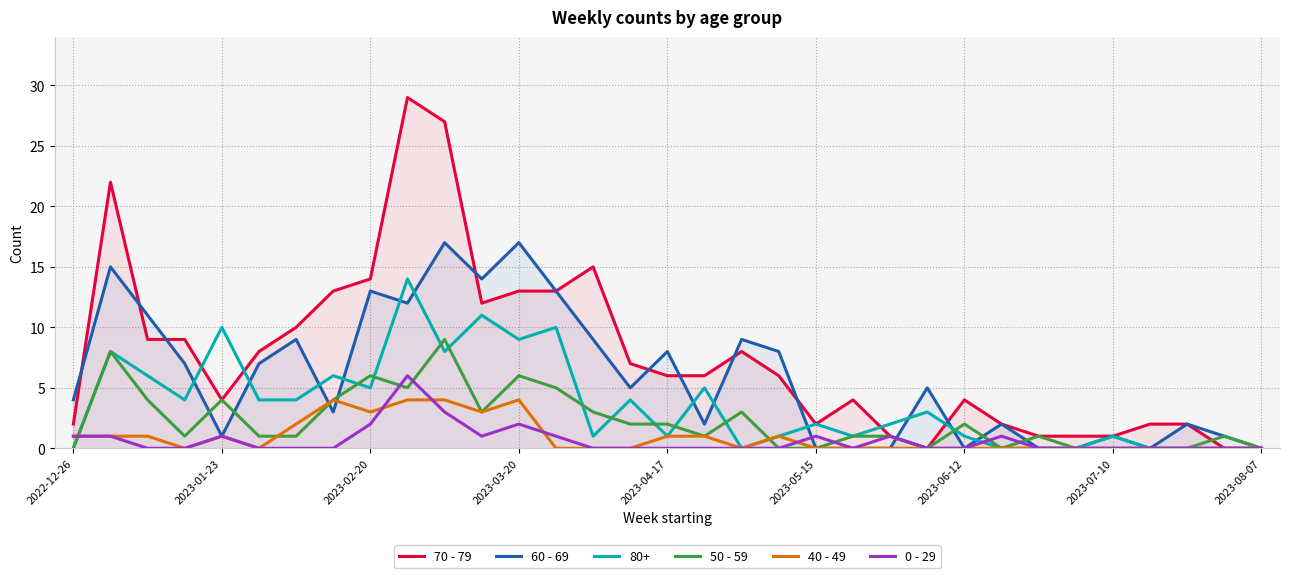

Which series has the largest total across all categories?

70 - 79